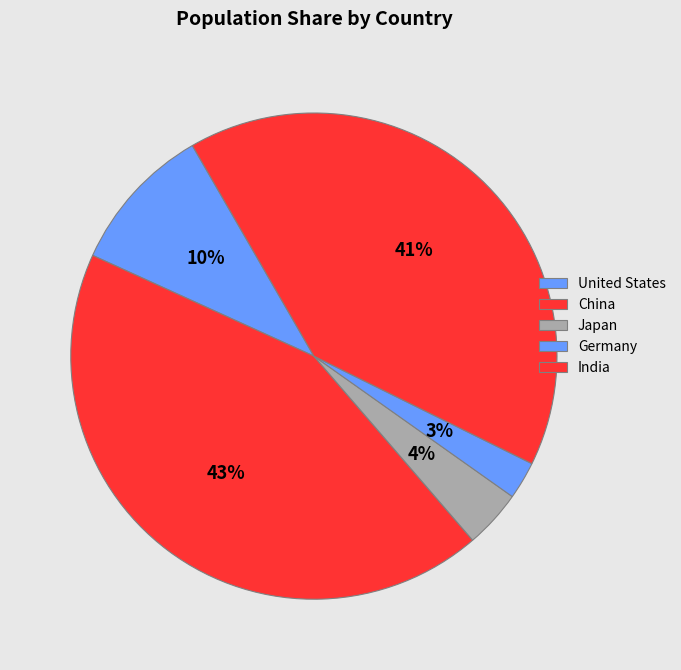

Rank the categories by value from highest to lowest.

China, India, United States, Japan, Germany